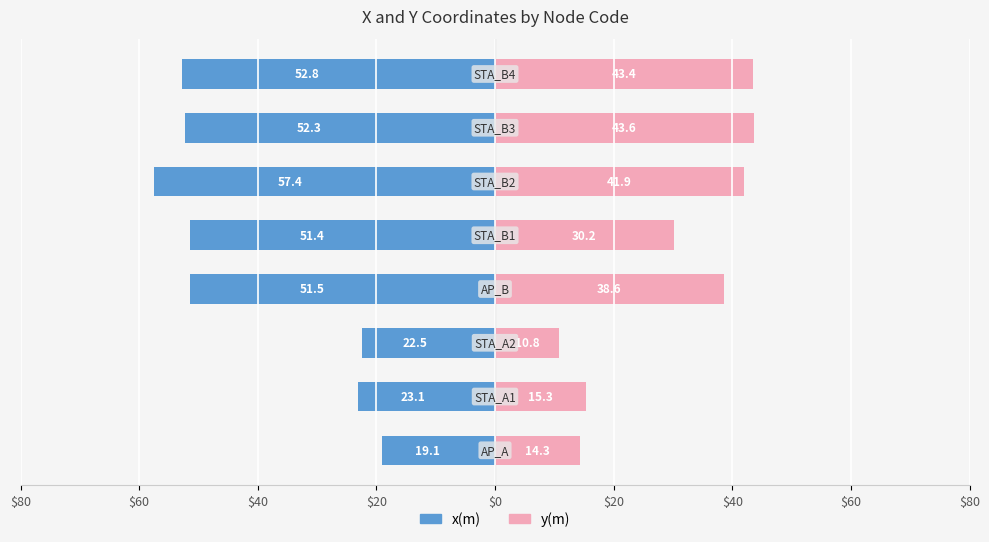

Is the value of y(m) at $40 greater than the value of x(m) at $20?

Yes